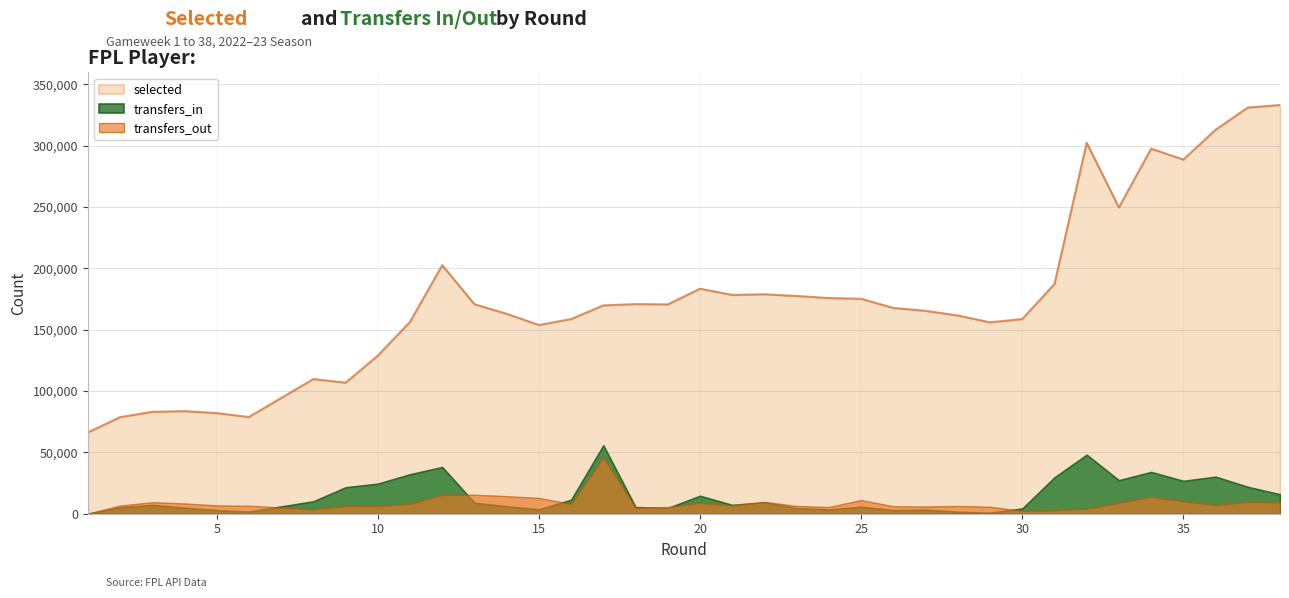

At which category is the sum across all series the highest?

37